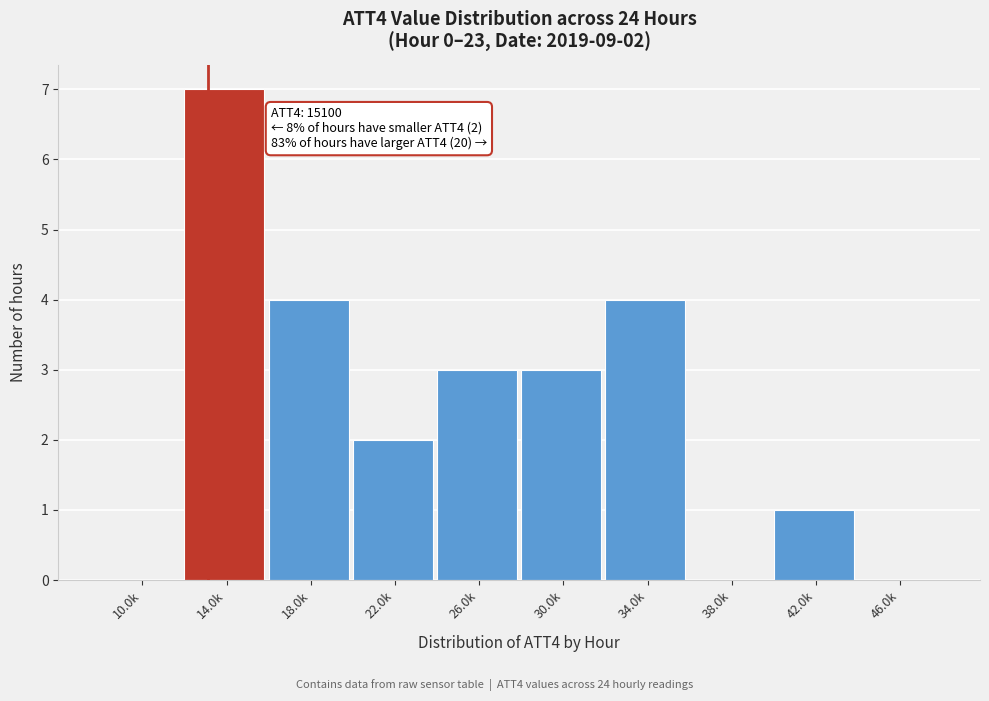

Reading right to left, what are all the values shown in this chart?

46.0k=0	42.0k=1	38.0k=0	34.0k=4	30.0k=3	26.0k=3	22.0k=2	18.0k=4	14.0k=7	10.0k=0